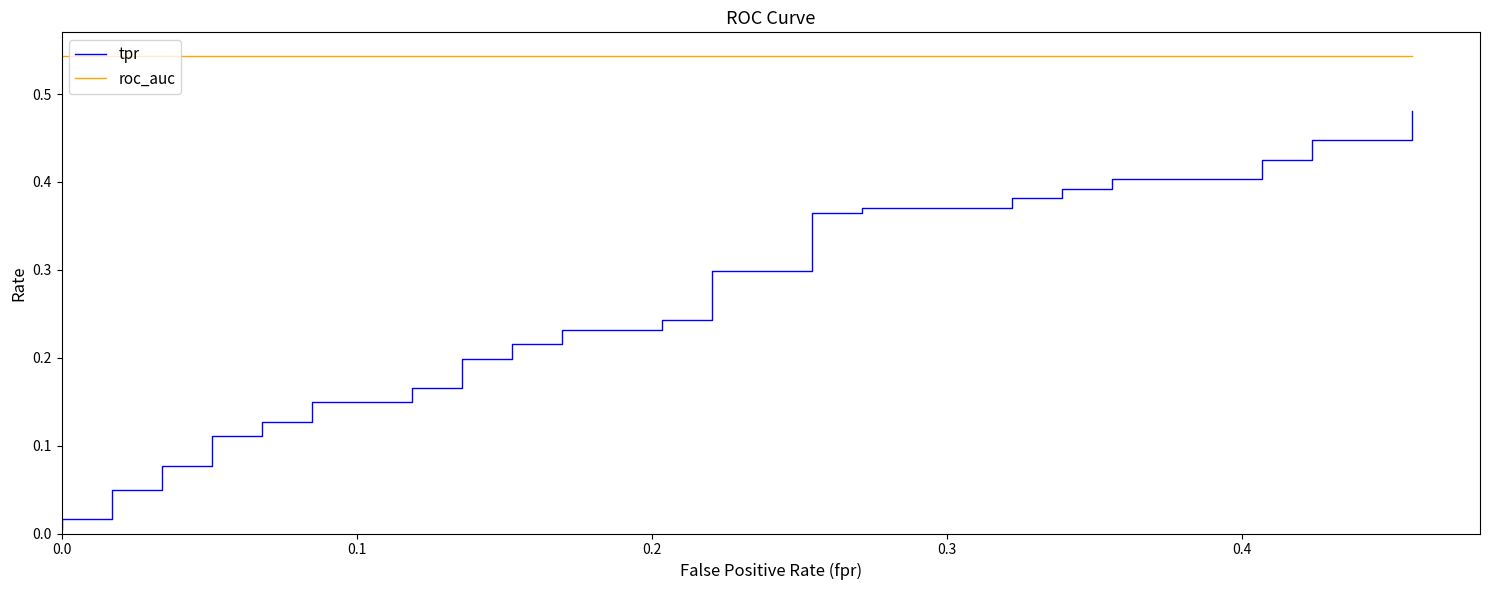

What are all the series names shown in the legend?

tpr, roc_auc